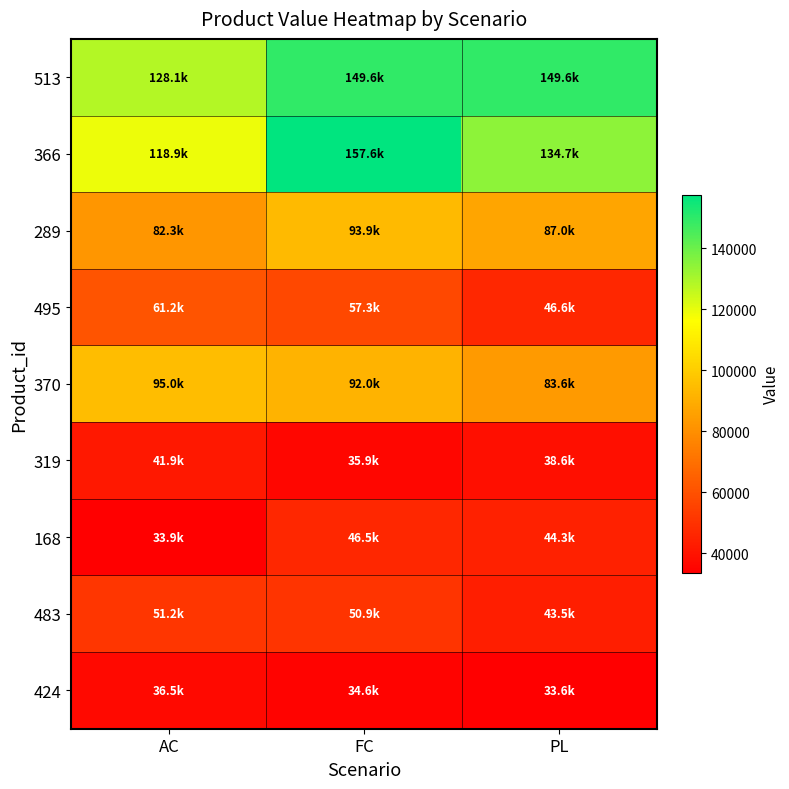

At which category is the sum across all series the highest?

FC